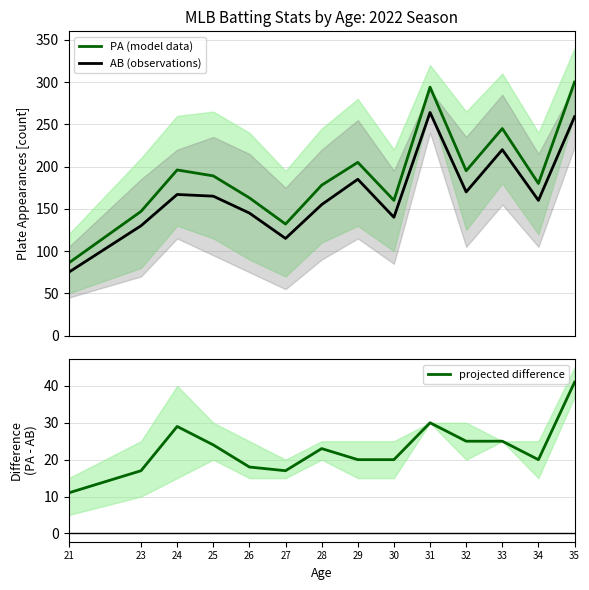

What are all the series names shown in the legend?

PA (model data), AB (observations), projected difference